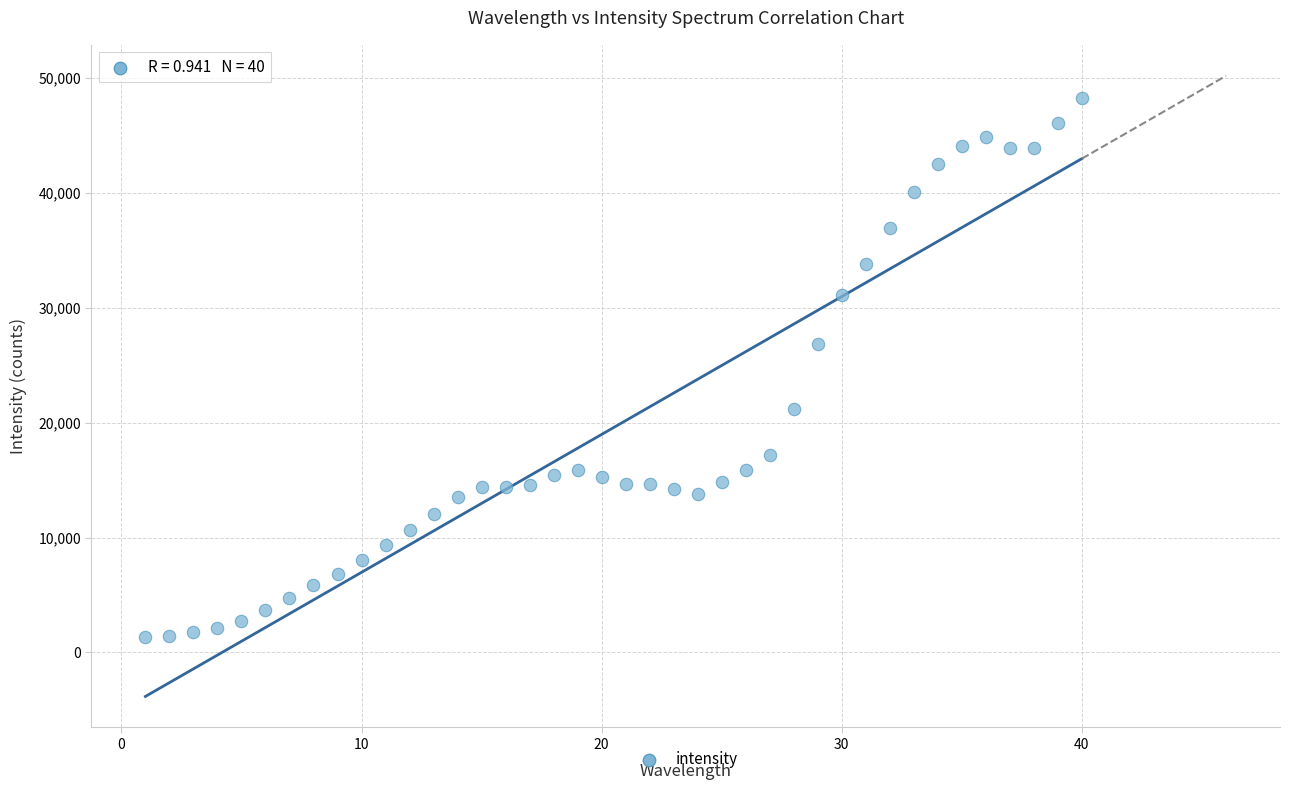

What Y value in the scatter plot is closest to 24772?

26870